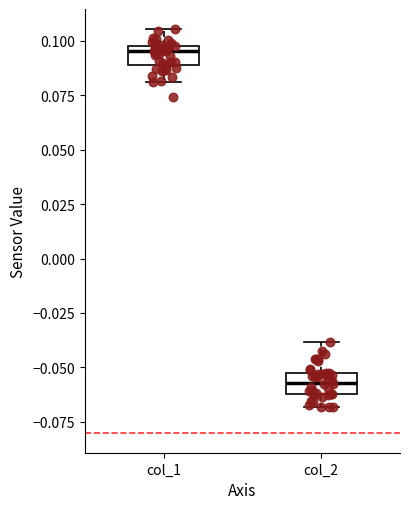

Reading left to right, transcribe this box plot: for each box, give where its median line is, the range the box spans, and where its two whiskers end, as read against the y-axis. The values are not printed on the chart, so give them approximately, as read against the axis.

col_1: median 0.095, box 0.090 to 0.100, whiskers 0.080 to 0.105
col_2: median -0.055 (inside the box), box -0.060 to -0.055, whiskers -0.070 to -0.040